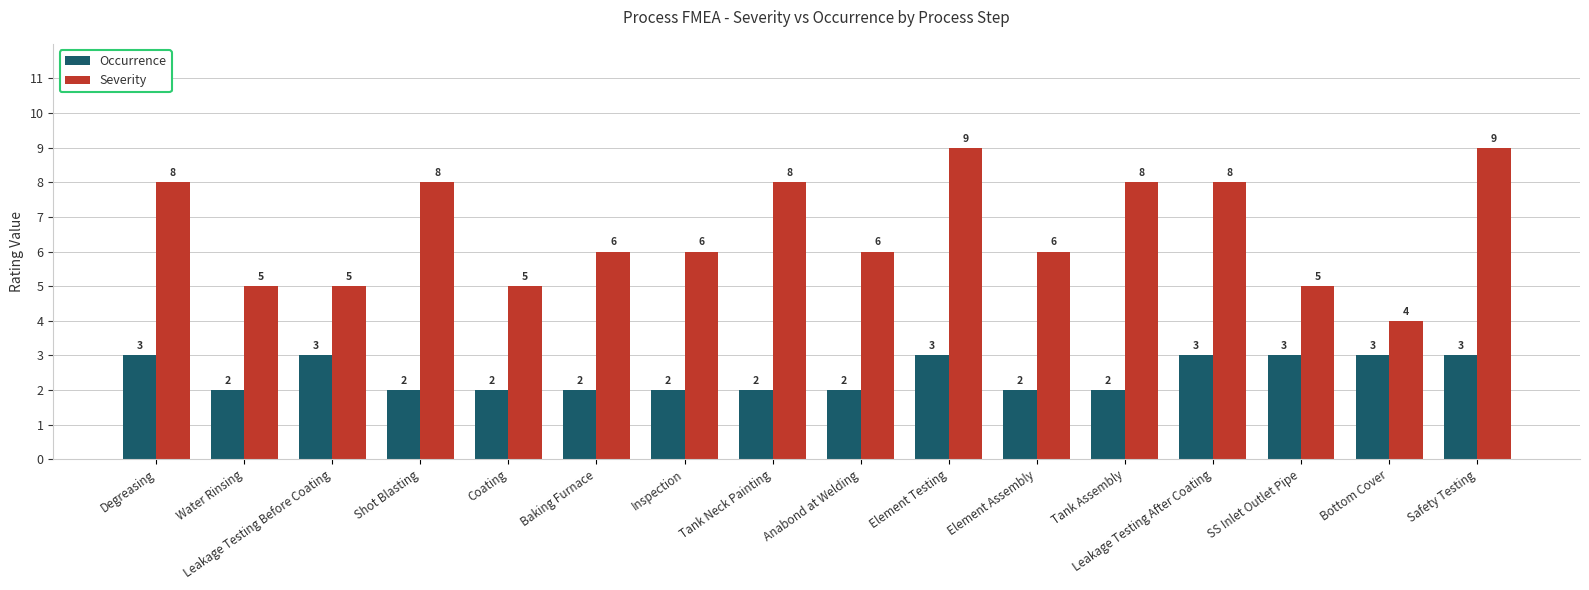

True or false: Severity has a value of 5 at Leakage Testing Before Coating.

True